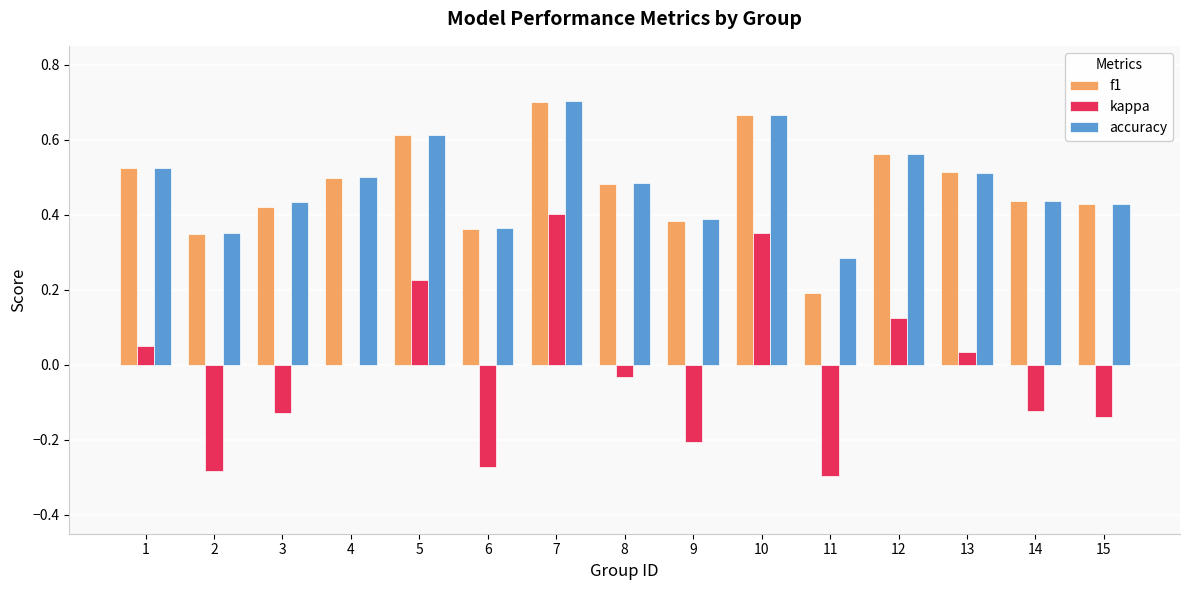

At which label does kappa reach its peak?

7